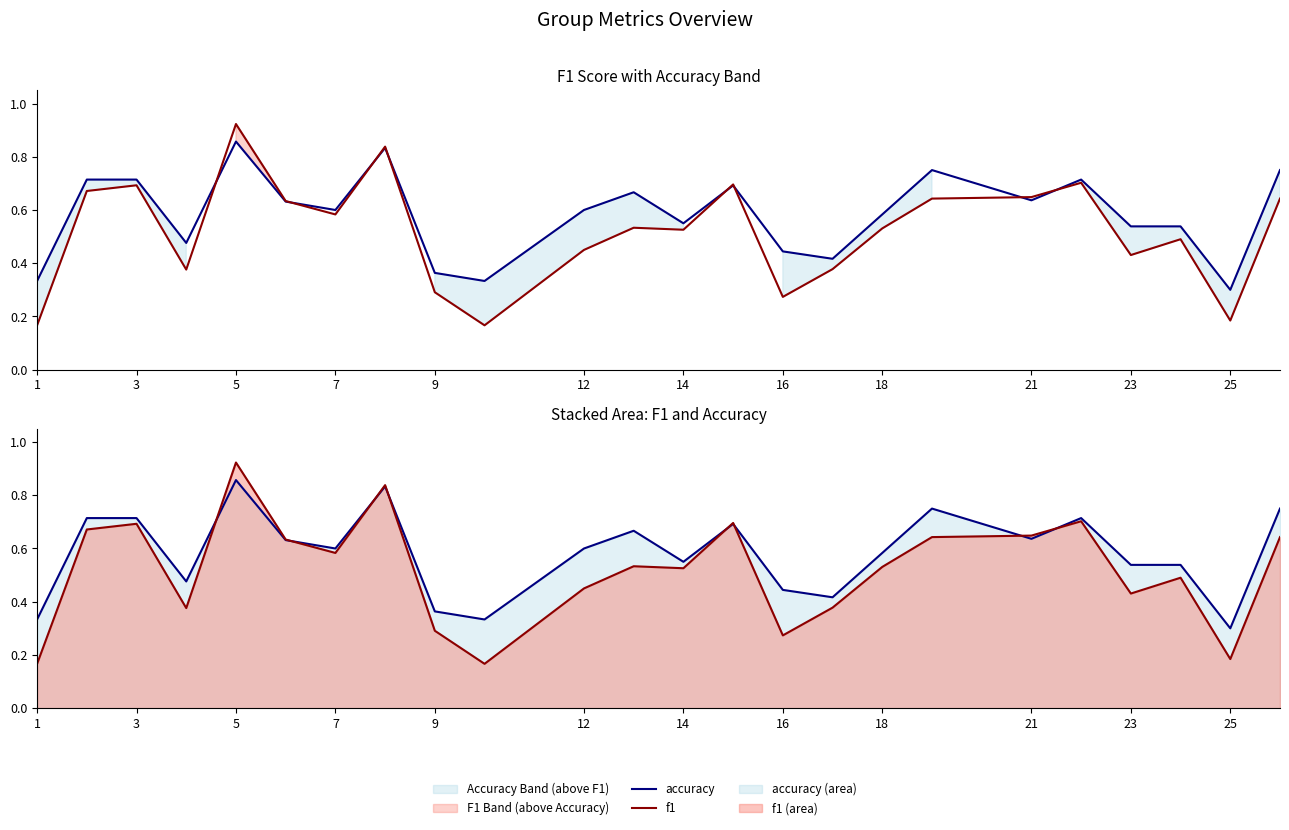

What is the difference between the maximum and minimum values in the accuracy series?

0.6